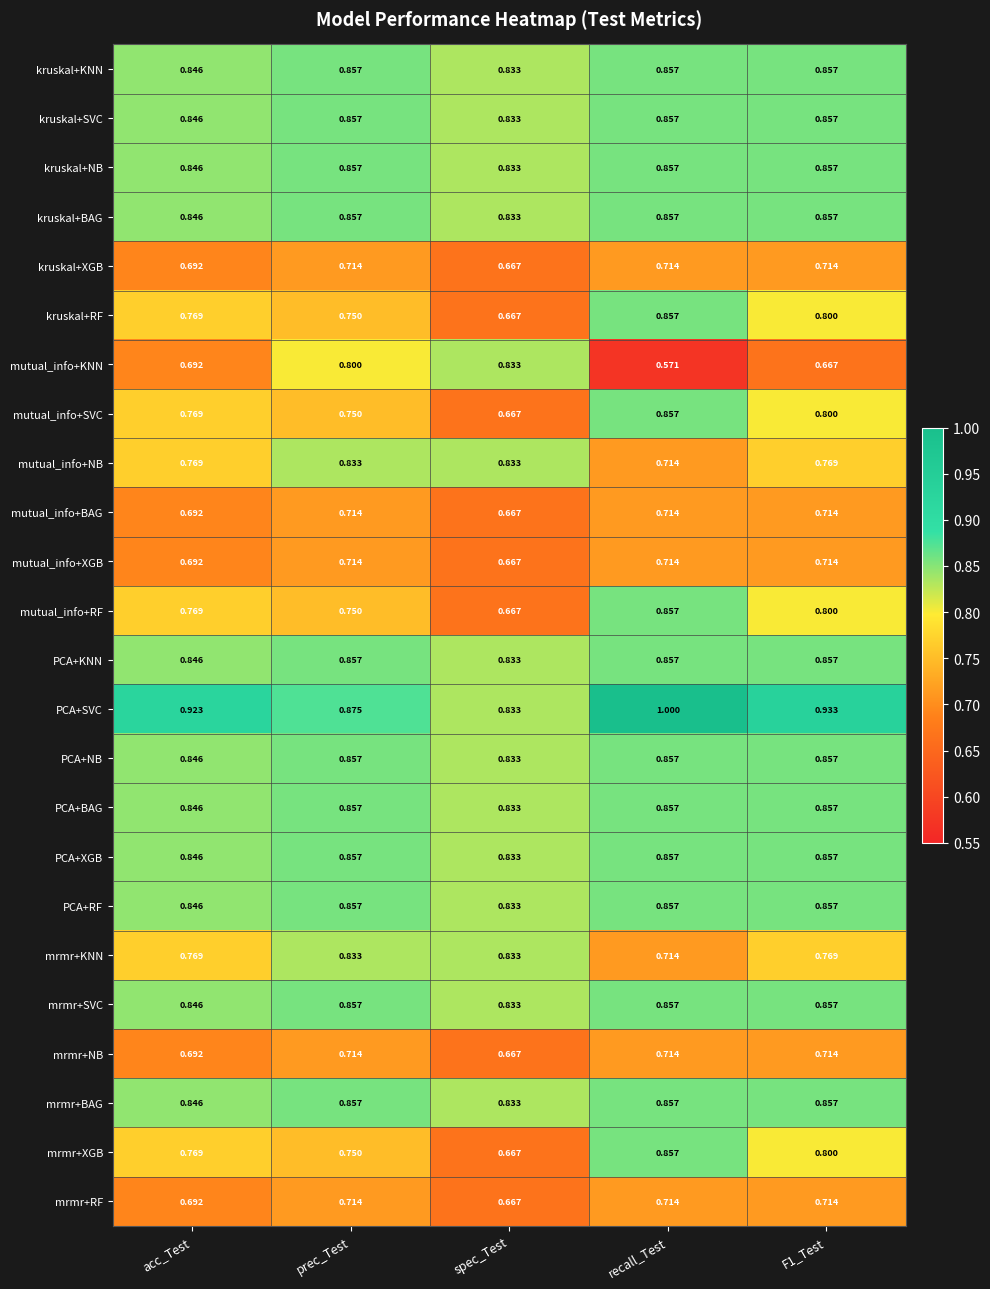

Which series has the widest spread of values?

mutual_info+KNN